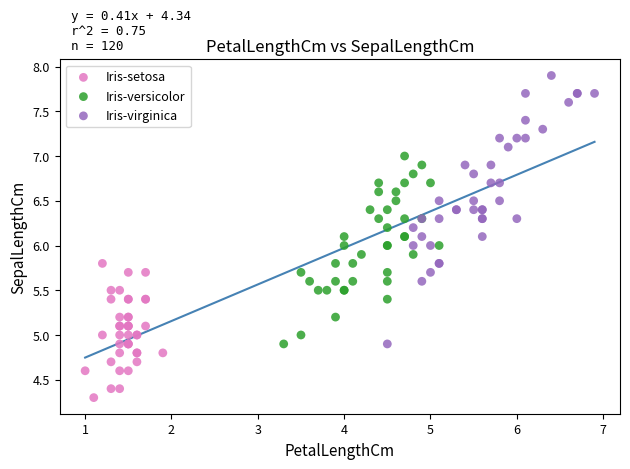

What are all the series names shown in the legend?

Iris-setosa, Iris-versicolor, Iris-virginica